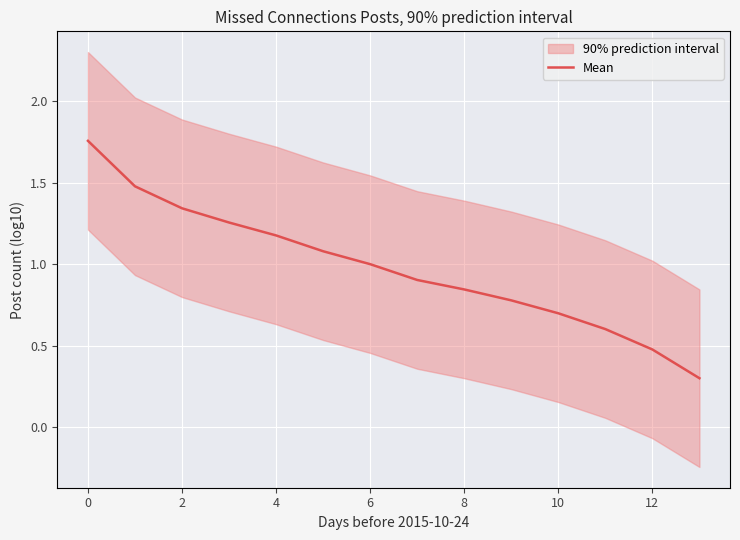

What is the maximum value shown in the chart?

1.8